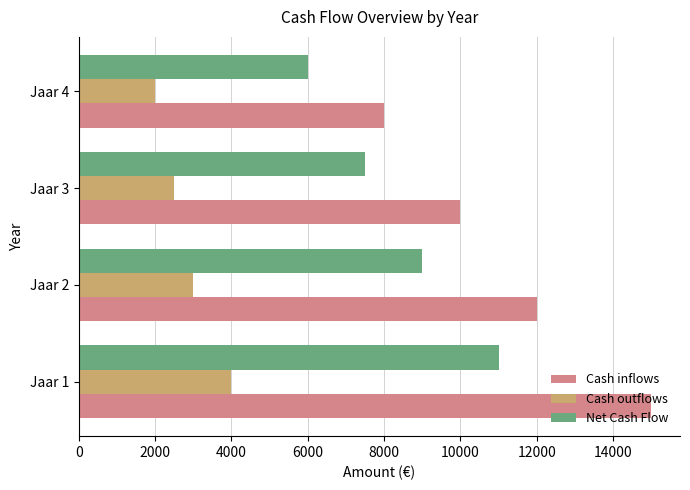

Is the value of Cash outflows at Jaar 1 greater than the value of Cash inflows at Jaar 4?

No